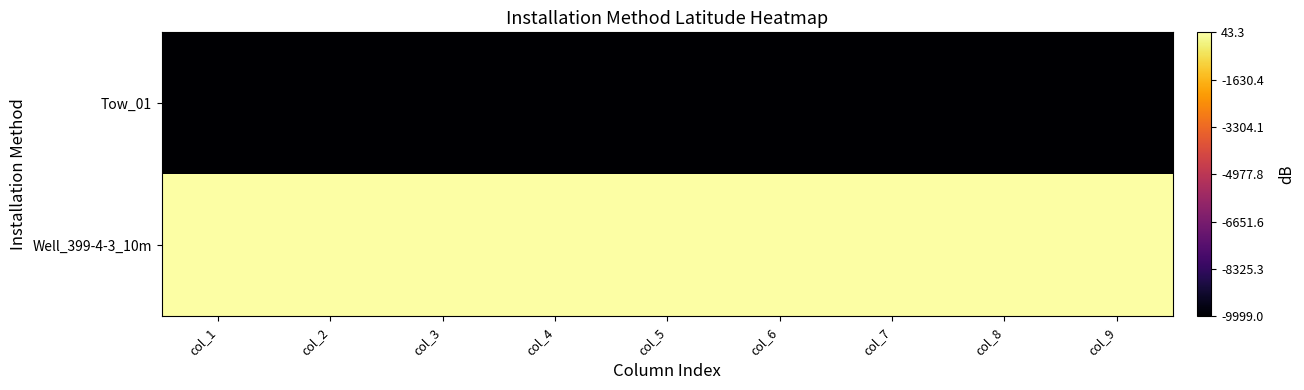

Reading left to right, list all the values displayed in this chart.

Well_399-4-3_10m: col_1=43.3	col_2=43.3	col_3=43.3	col_4=43.3	col_5=43.3	col_6=43.3	col_7=43.3	col_8=43.3	col_9=43.3
Tow_01: col_1=-9999.0	col_2=-9999.0	col_3=-9999.0	col_4=-9999.0	col_5=-9999.0	col_6=-9999.0	col_7=-9999.0	col_8=-9999.0	col_9=-9999.0